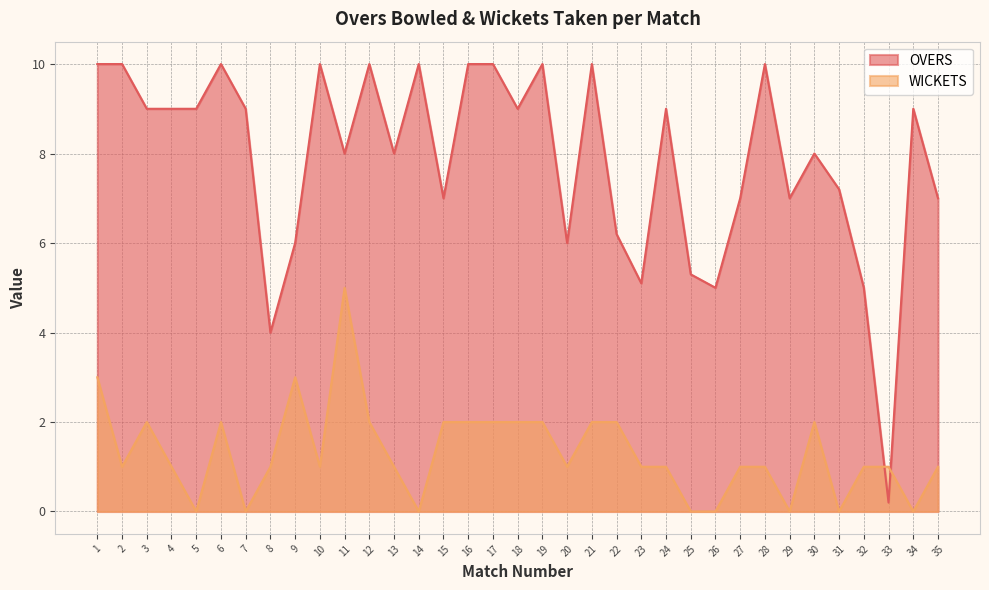

What is the difference between the second highest and minimum values in the WICKETS series?

3.0